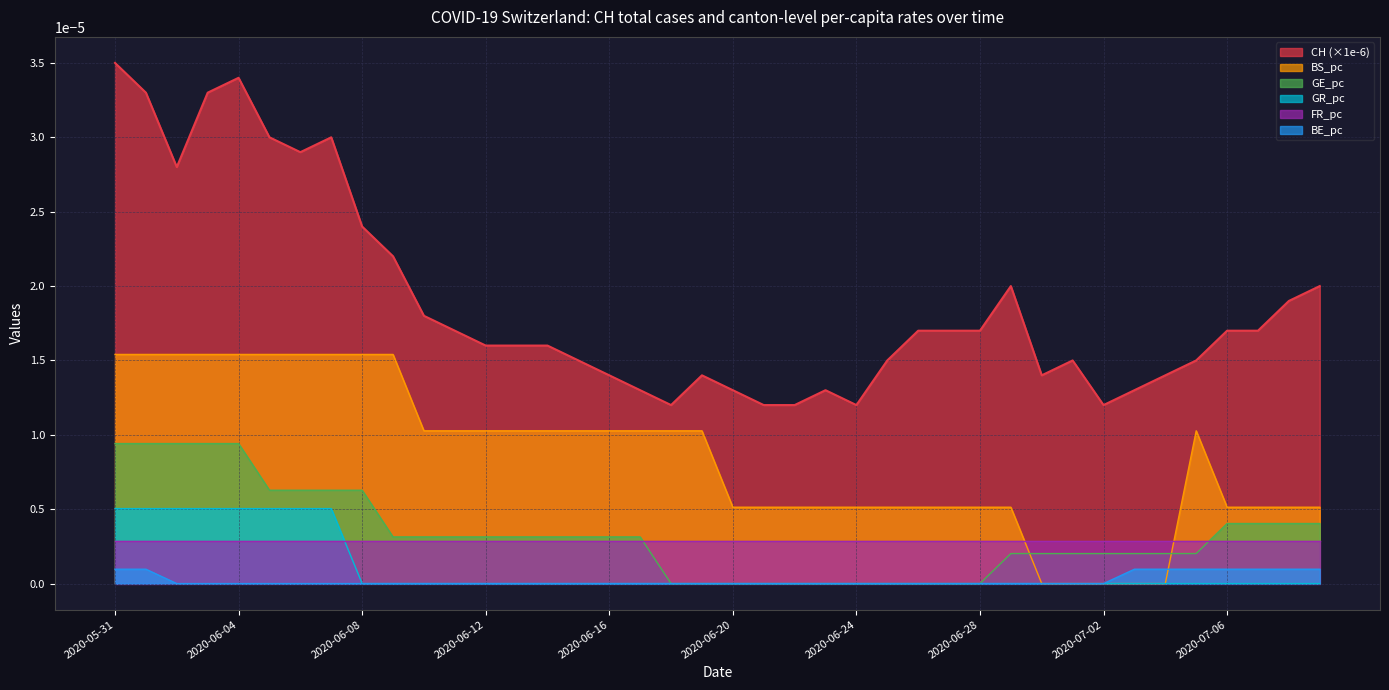

True or false: GR_pc and FR_pc cross at least once.

True